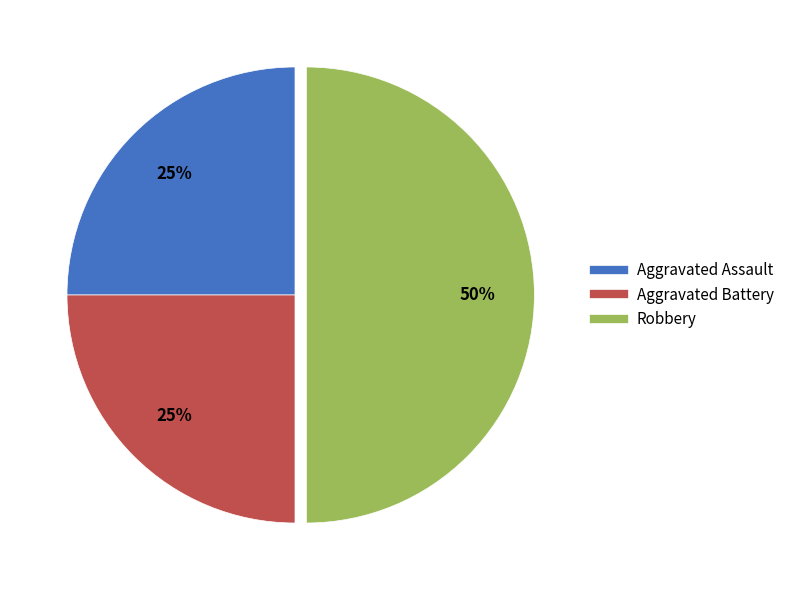

Count the number of slices in the pie.

3